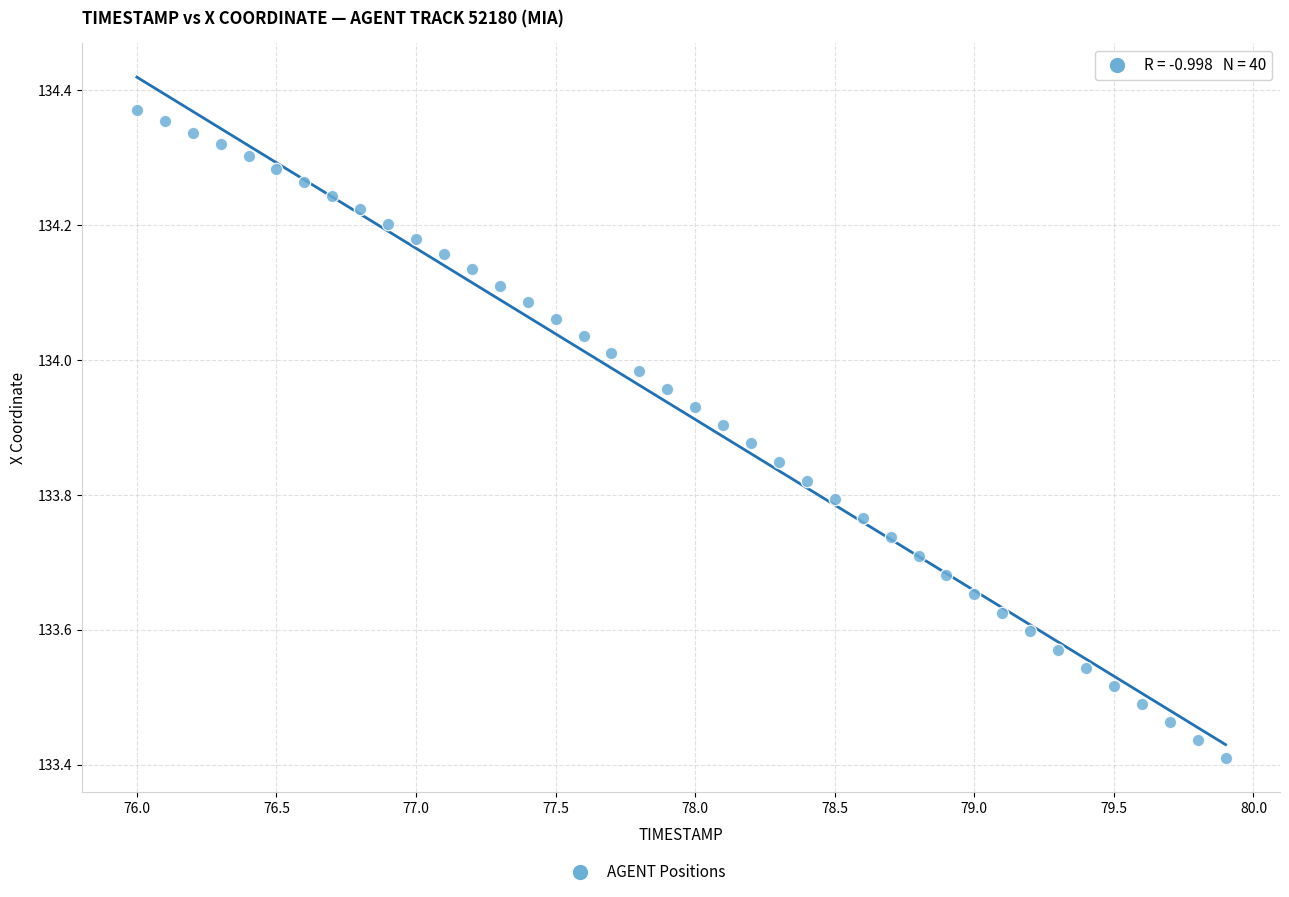

What is the range of X values (max minus min)?

3.9